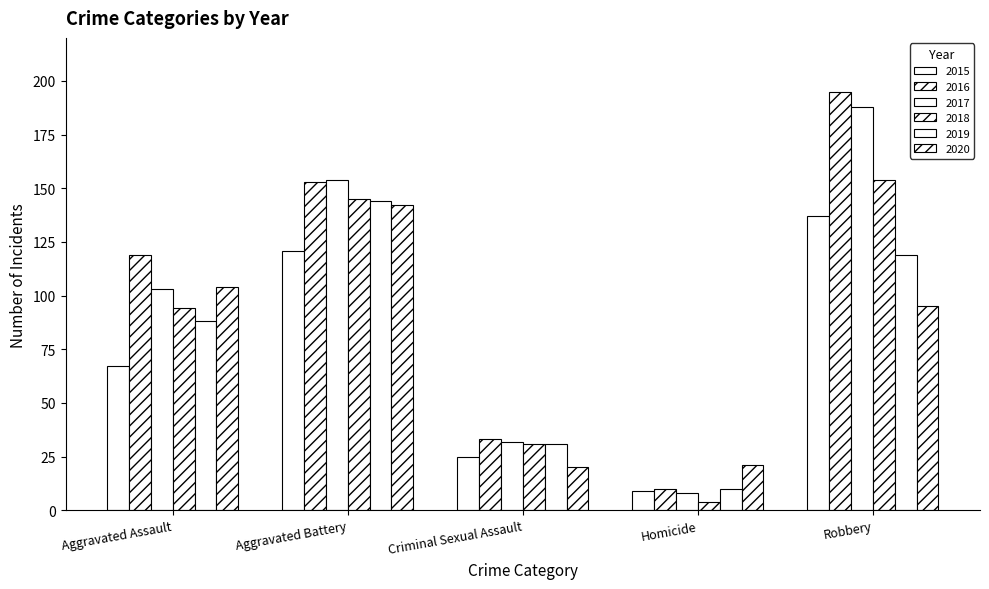

At which category is the sum across all series the highest?

Robbery